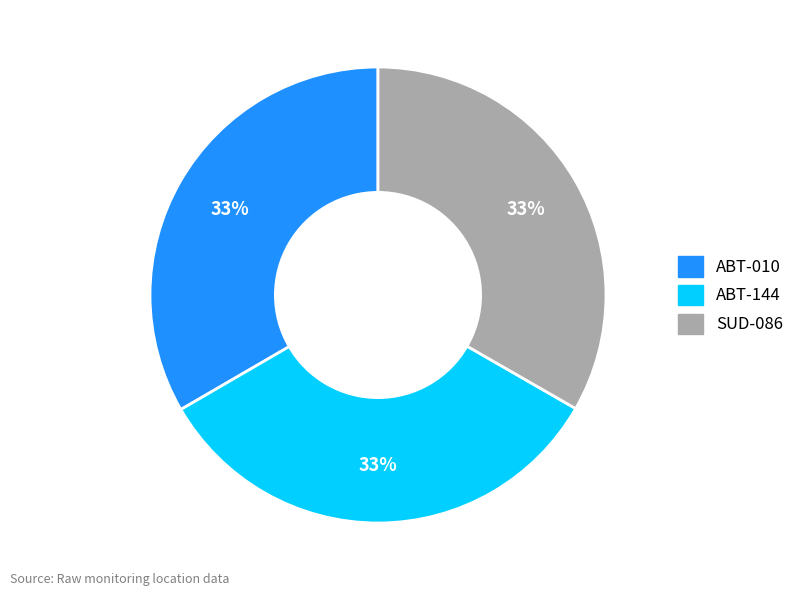

To the nearest percent, what portion does SUD-086 represent?

33%